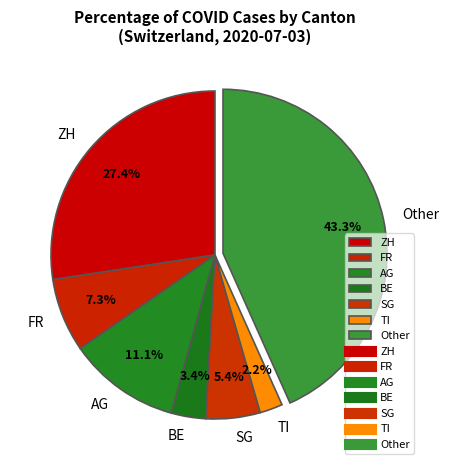

Does ZH represent more than half of the total?

No